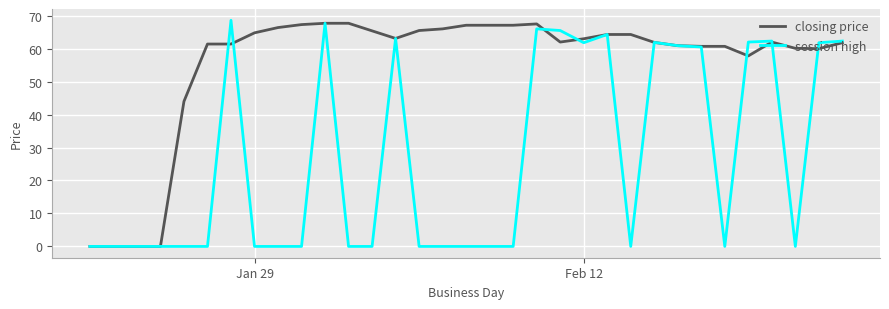

Which series has the largest total across all categories?

closing price